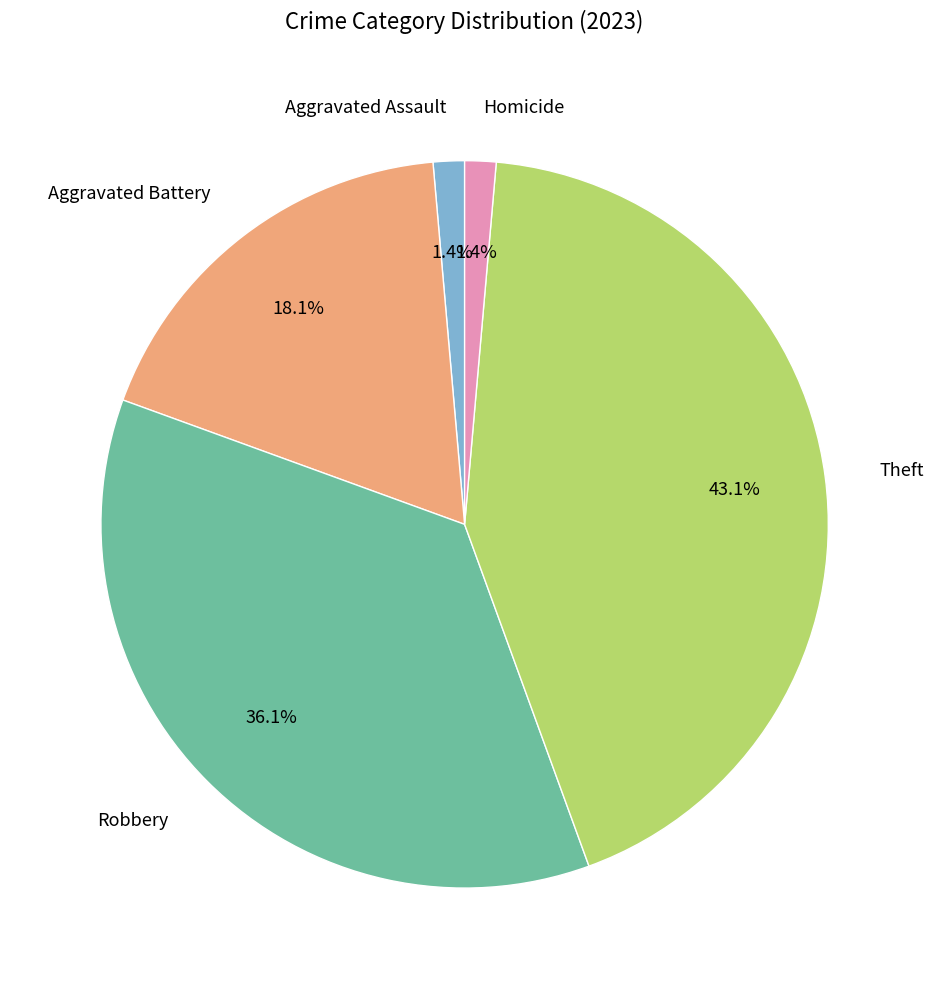

What is the largest slice in the pie chart?

Theft